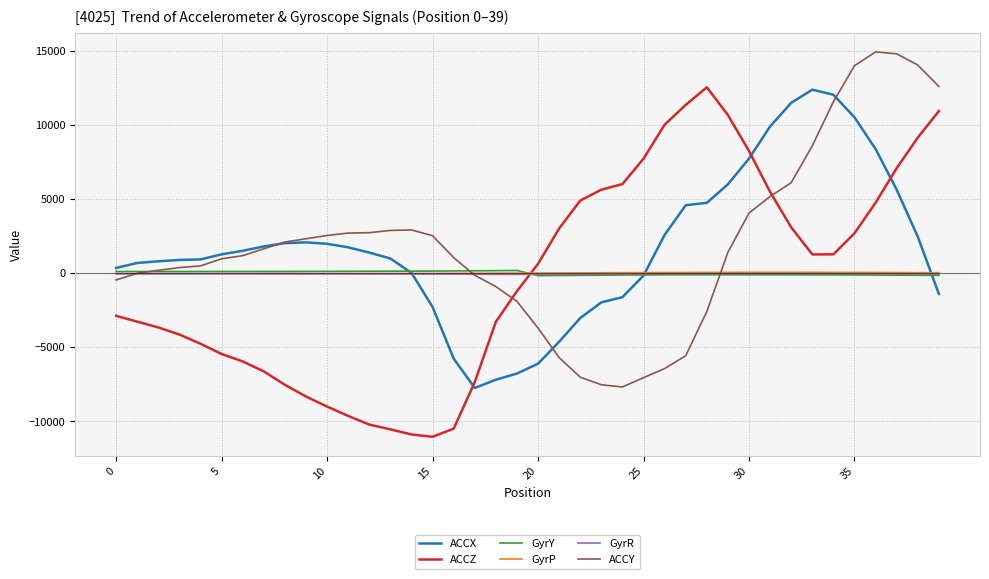

What is the minimum value for ACCY?

-7678.0